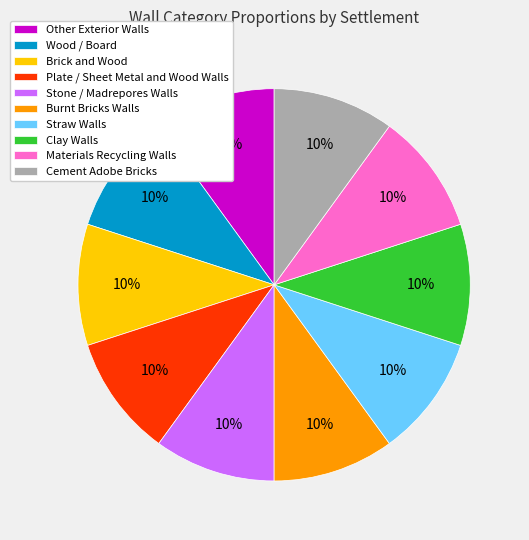

Is it true that Materials Recycling Walls is 10% of the pie?

True